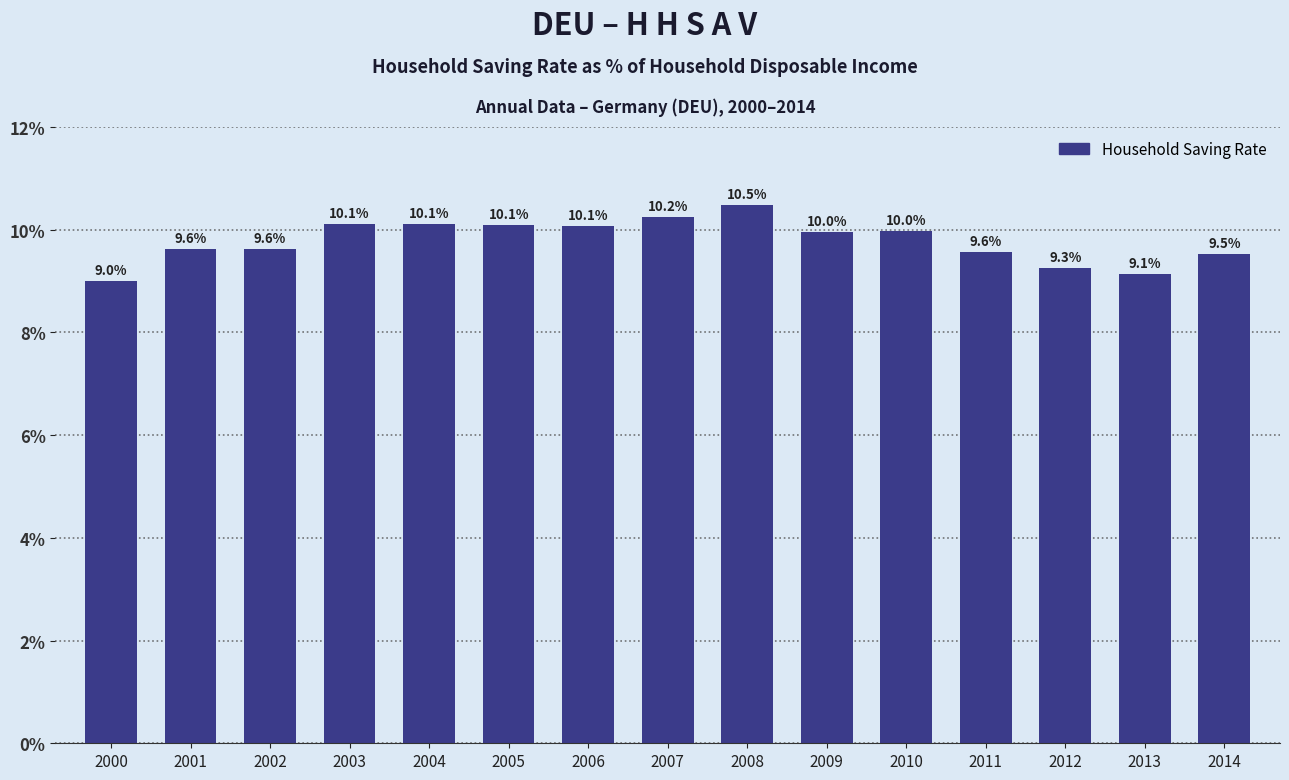

What is the sum of the values at 2004 and 2008?

20.6